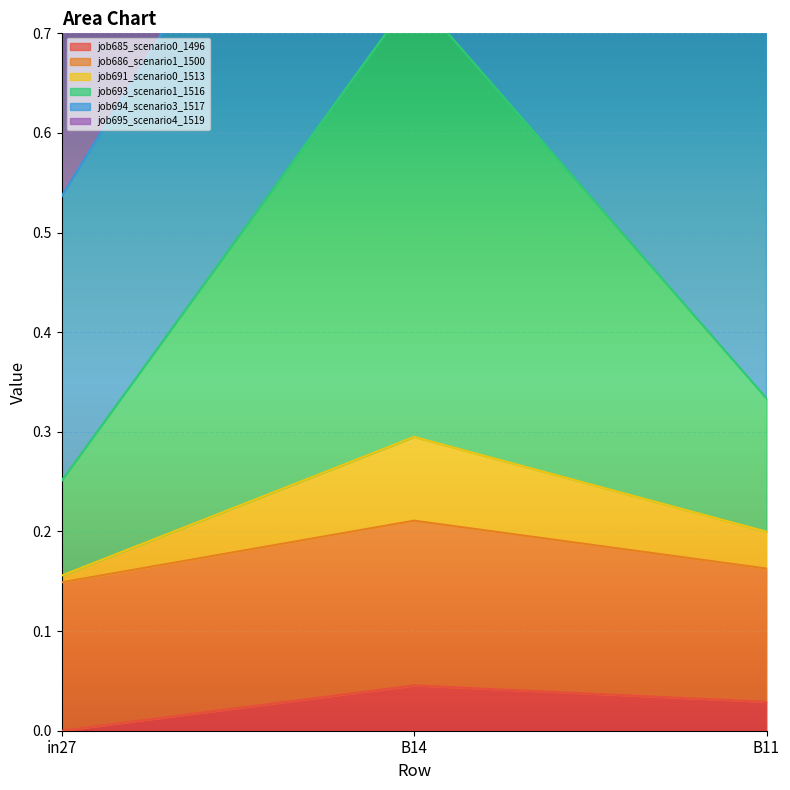

Which category has the highest value in the job685_scenario0_1496 series?

B14